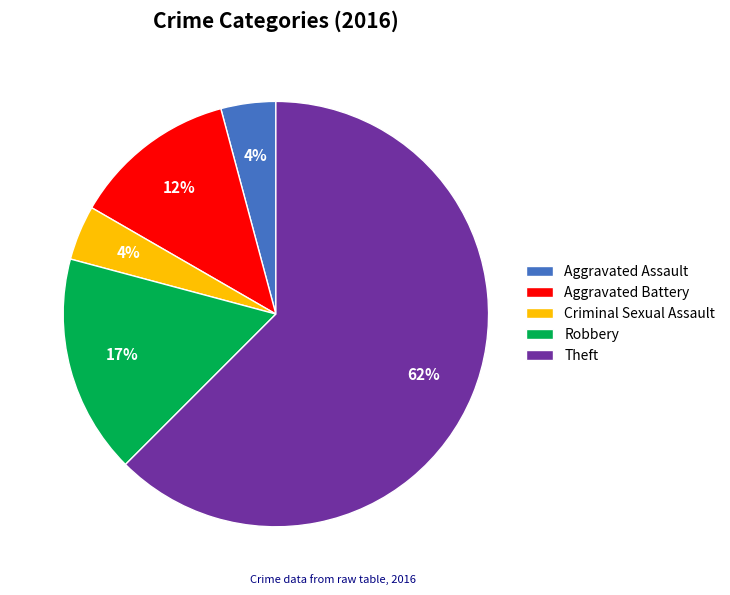

To the nearest percent, what percentage of the pie is Criminal Sexual Assault?

4%